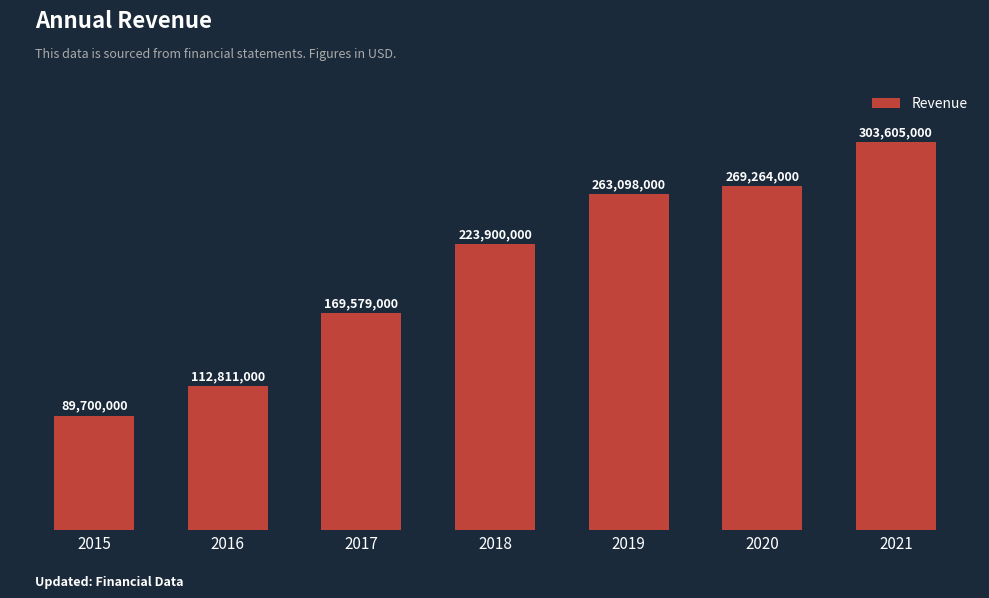

Does the chart contain any negative values?

No